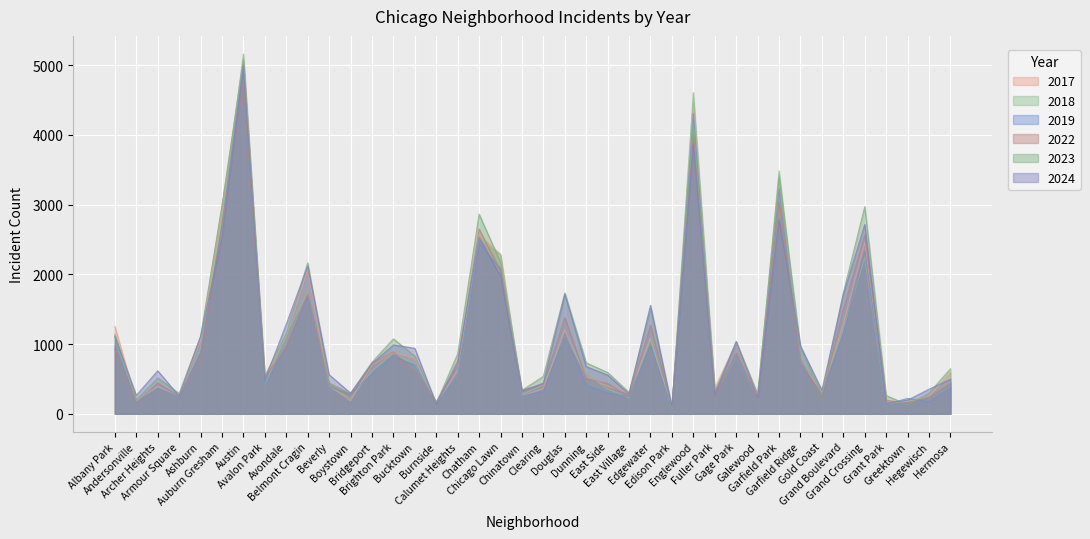

Which has a higher value, Calumet Heights or Fuller Park?

Calumet Heights